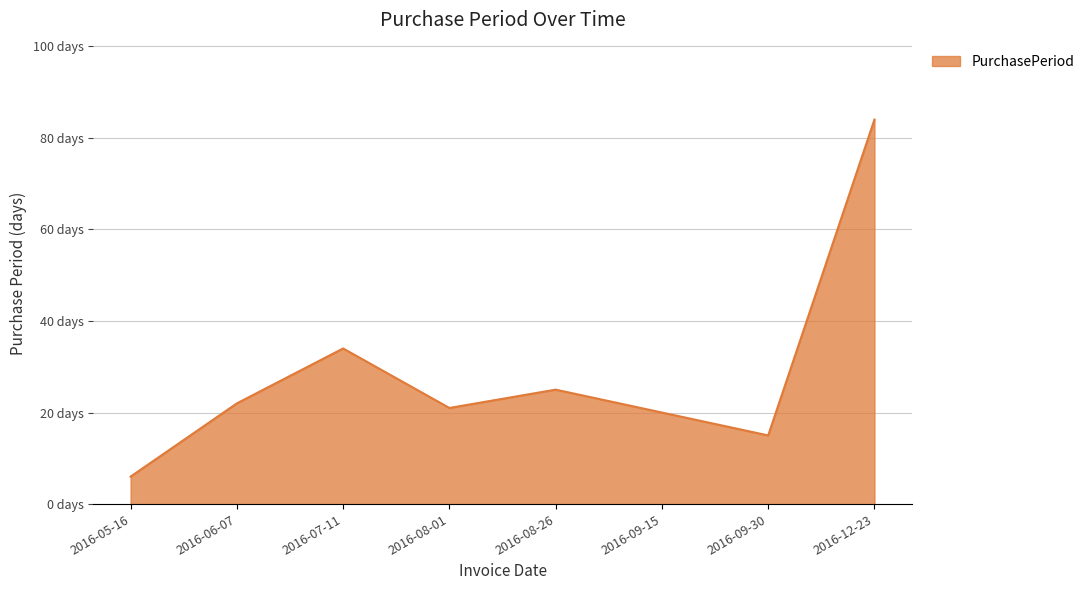

List the labels in order of value, largest first.

2016-12-23, 2016-07-11, 2016-08-26, 2016-06-07, 2016-08-01, 2016-09-15, 2016-09-30, 2016-05-16